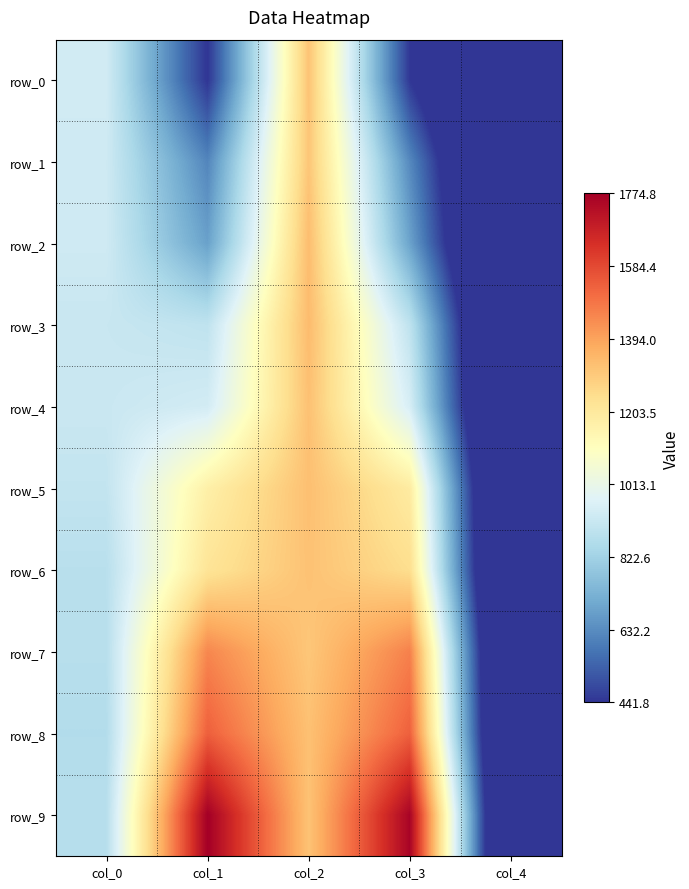

How many data points does each series have?

5